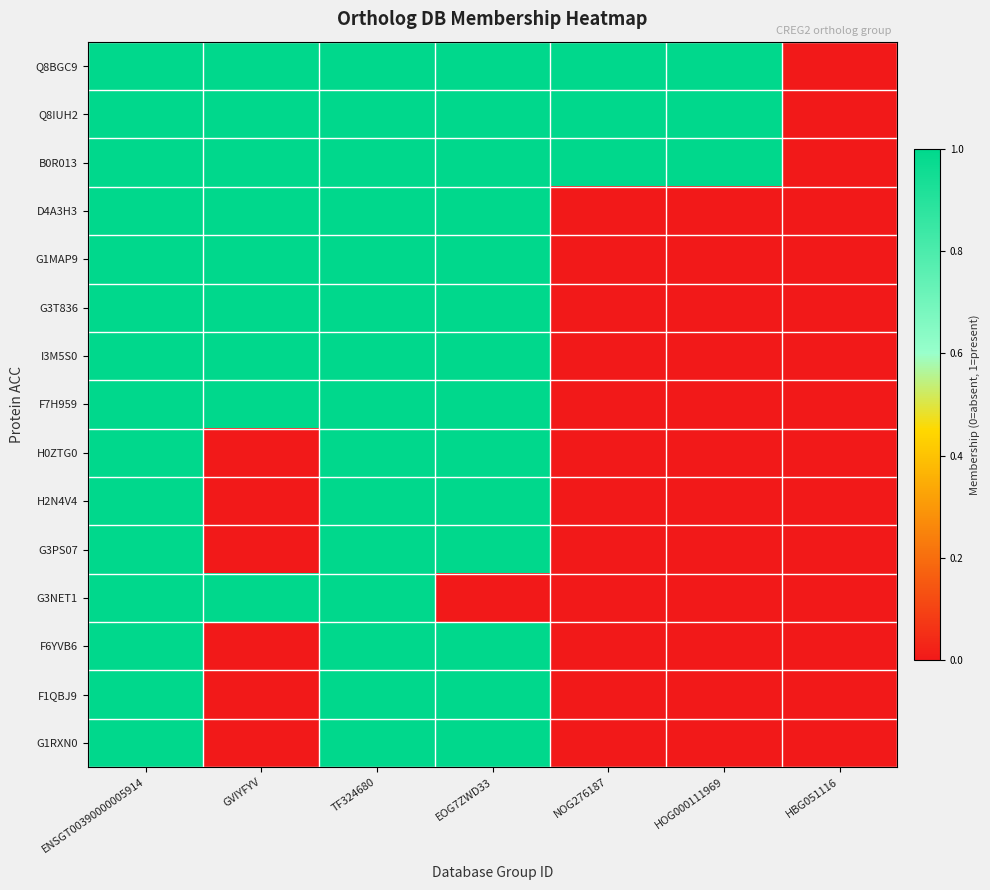

What is the total value across all series at ENSGT00390000005914?

15